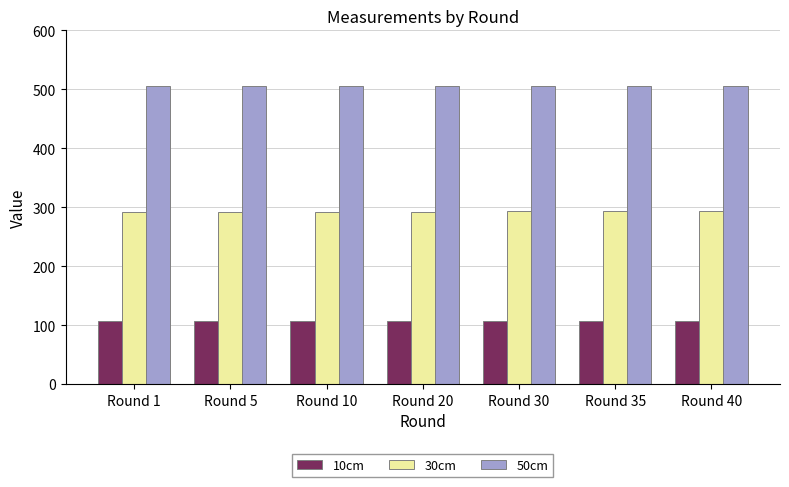

The value of 50cm at Round 20 is 505. True or false?

True